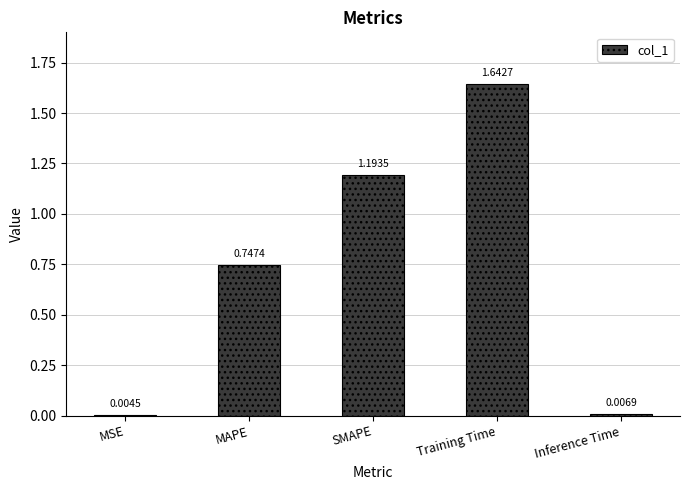

Which has a higher value, SMAPE or MAPE?

SMAPE